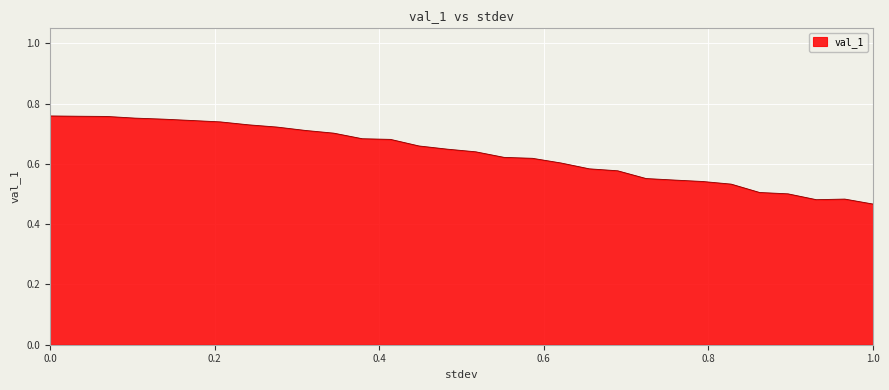

What is the difference between the maximum and minimum values?

0.3